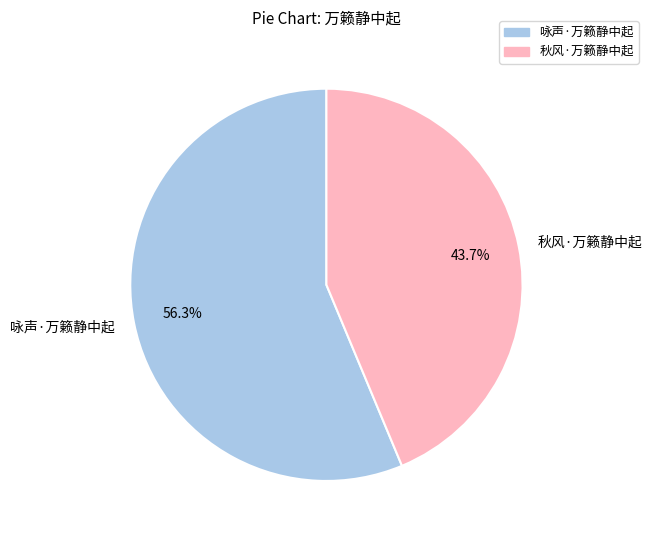

Which category has the smallest portion of the pie?

秋风·万籁静中起